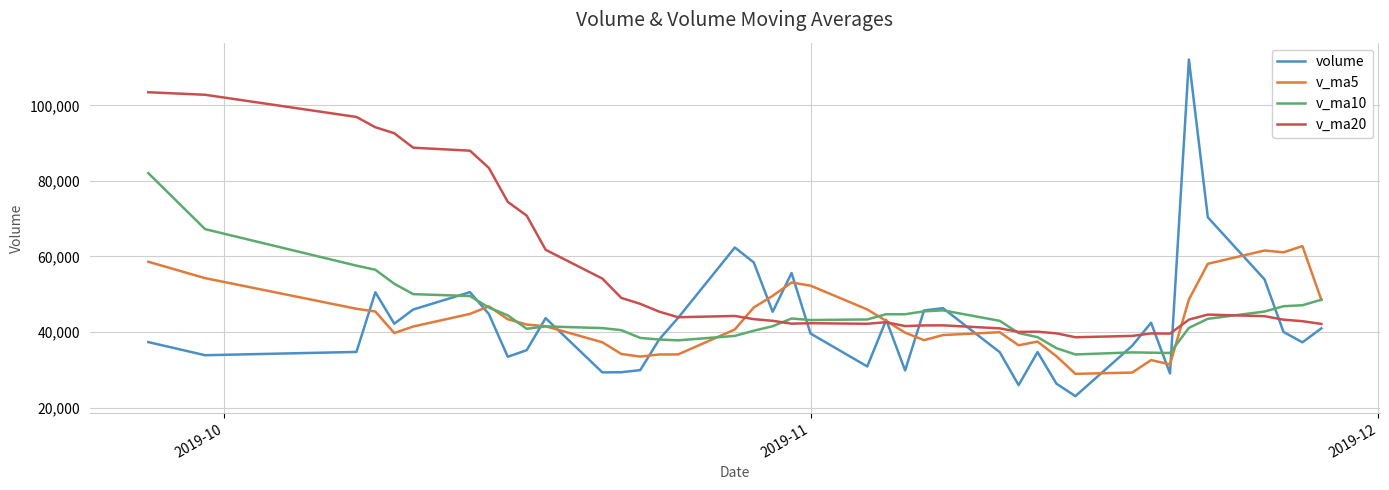

How many lines are shown in the chart?

4